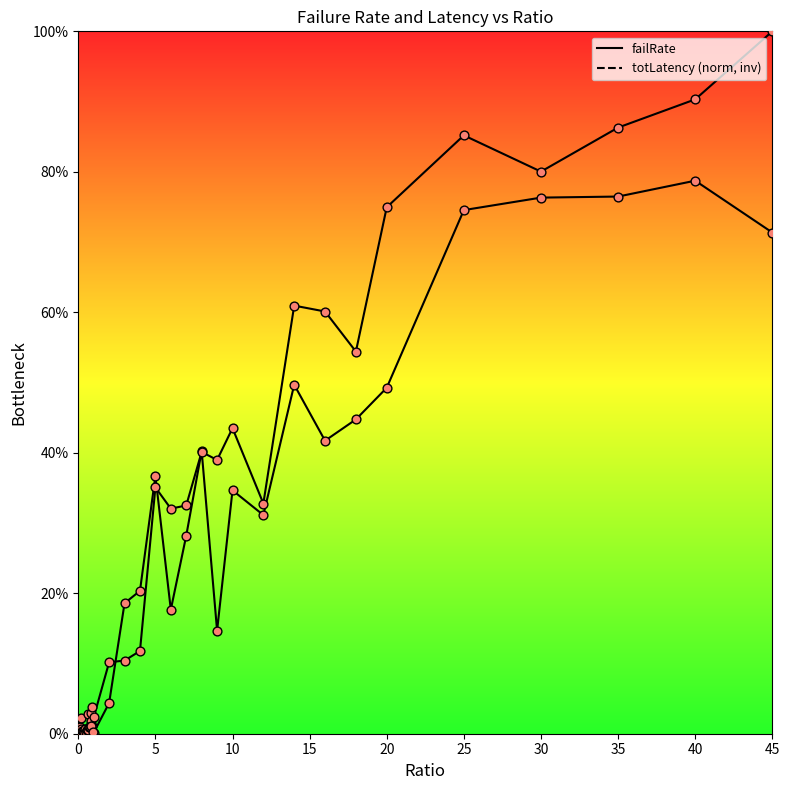

At how many categories does at least one series exceed 0?

39